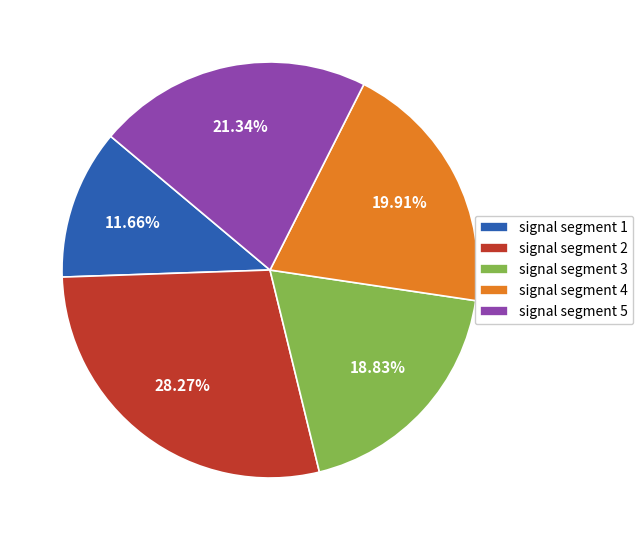

To the nearest percent, what is the average slice percentage?

20%